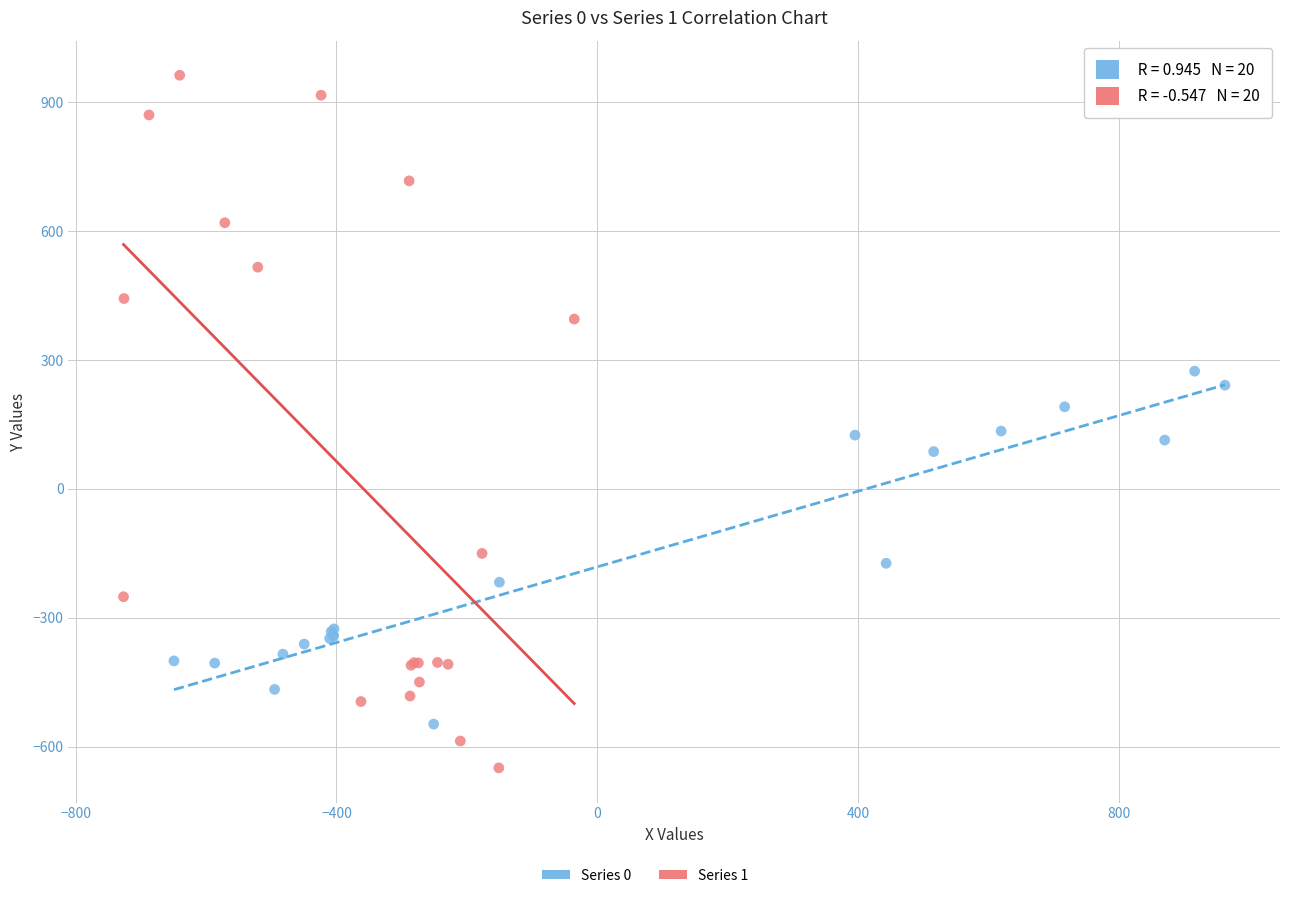

Which series reaches the minimum Y coordinate?

Series 1